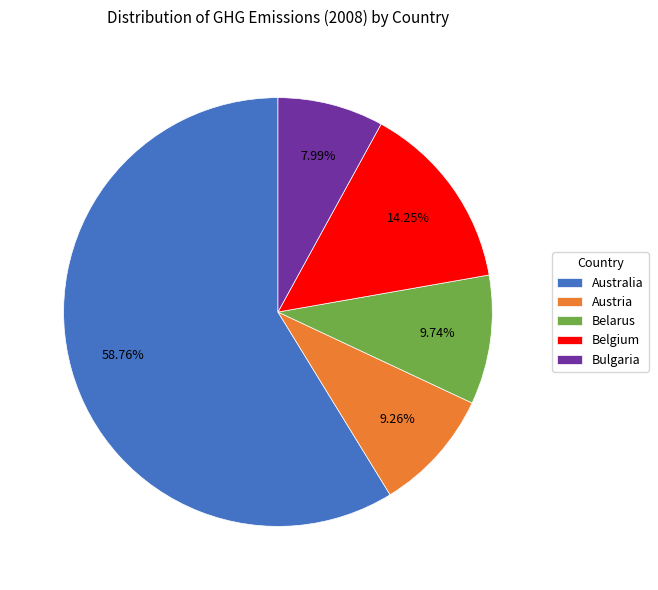

Which slice is the smallest?

Bulgaria